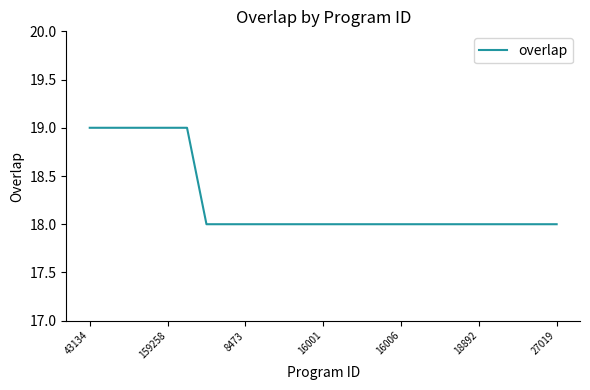

What is the minimum value shown in the chart?

18